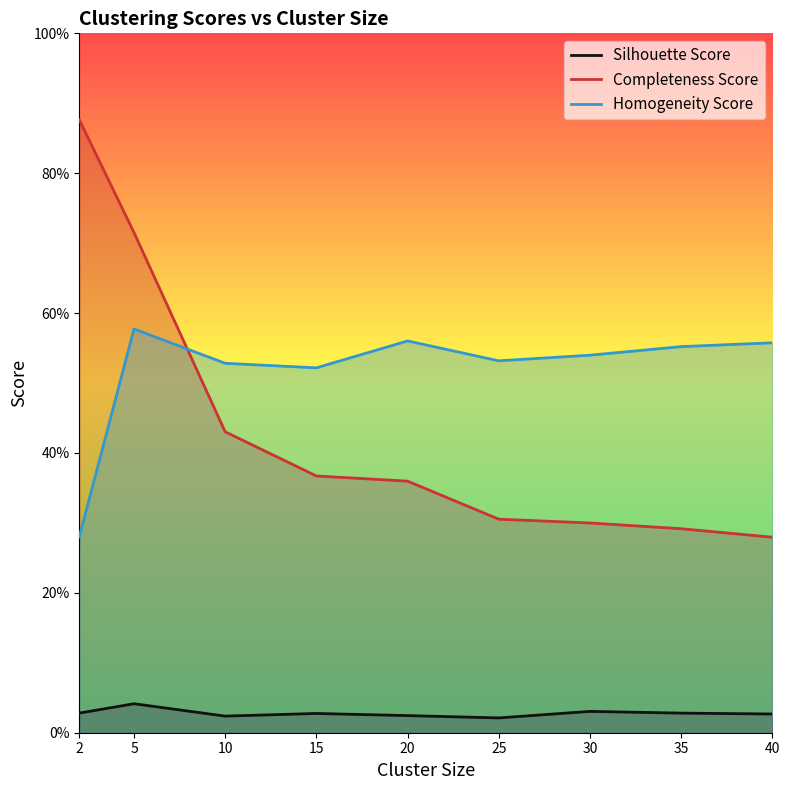

What are all the series names shown in the legend?

Silhouette Score, Completeness Score, Homogeneity Score